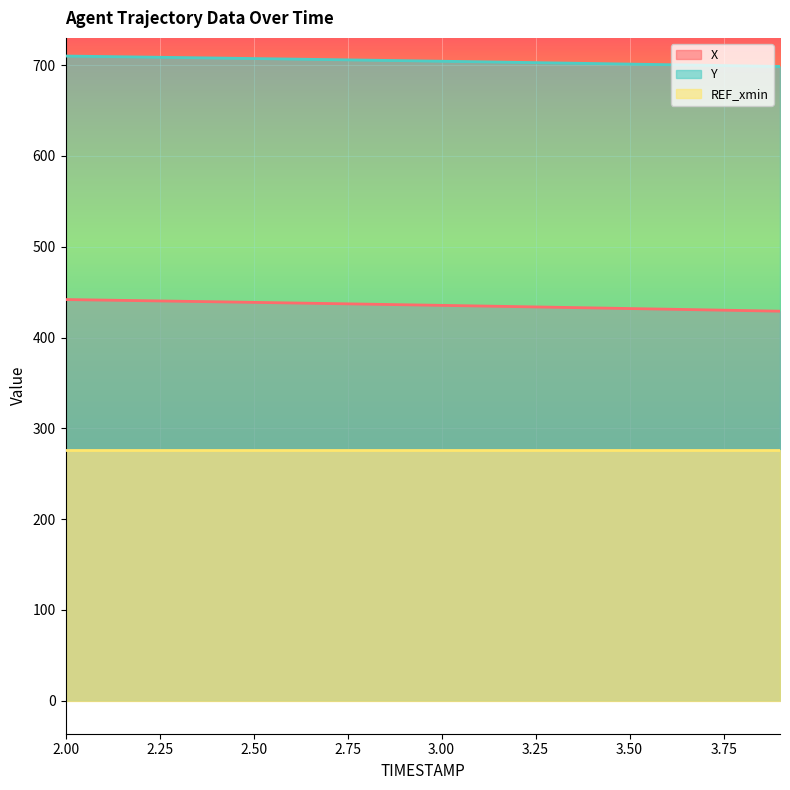

What is the minimum value shown in the chart?

276.4